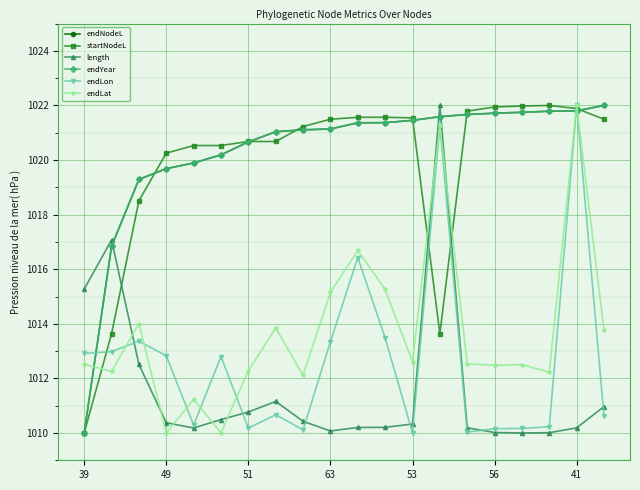

What is the highest value of the endLat series?

1022.0